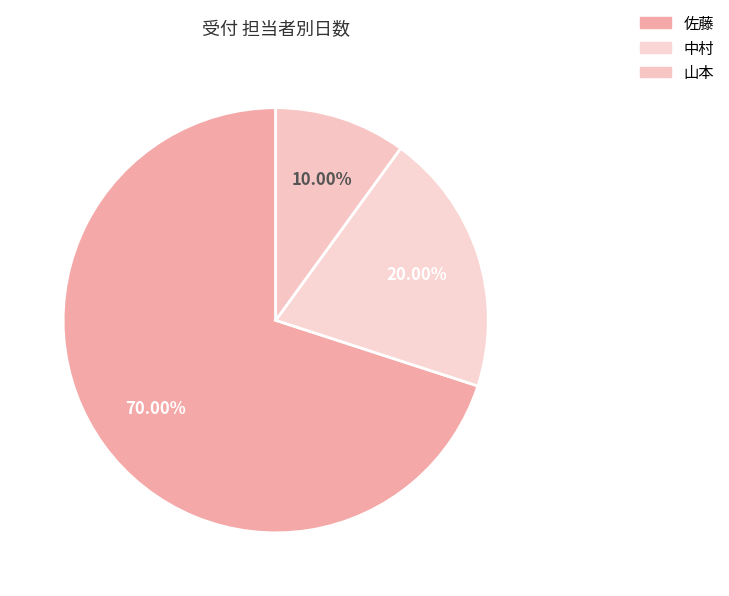

How much of the chart is everything except 佐藤?

30.0%